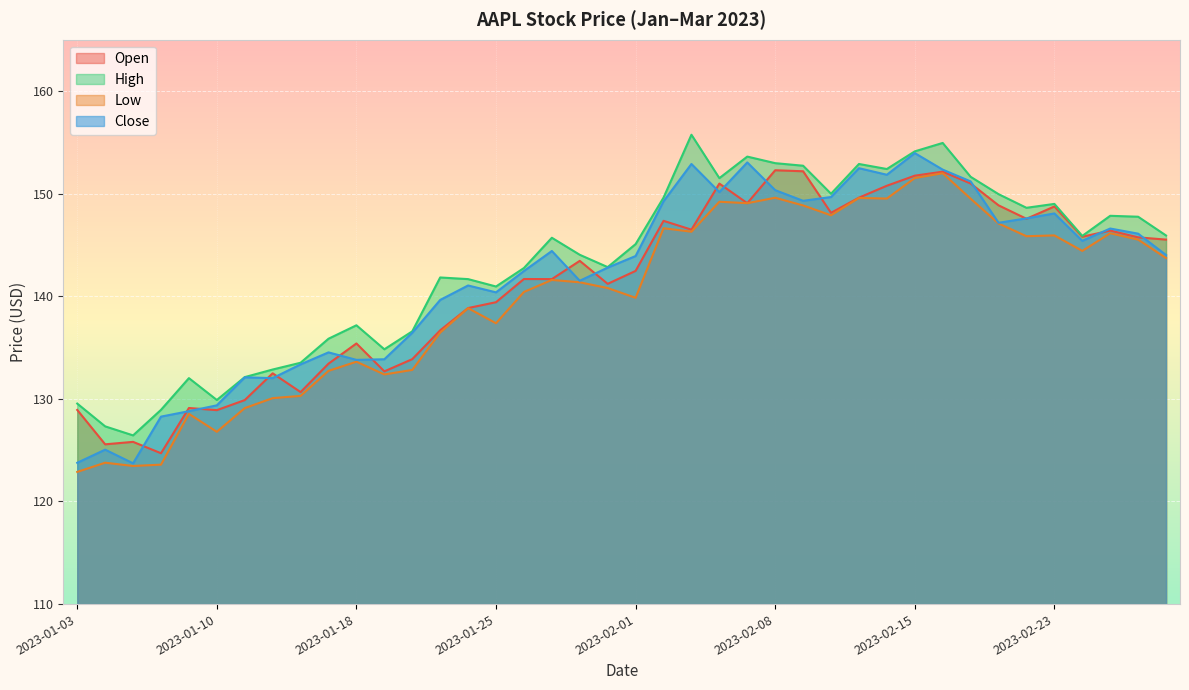

Where is the first local maximum for low?

2023-01-04